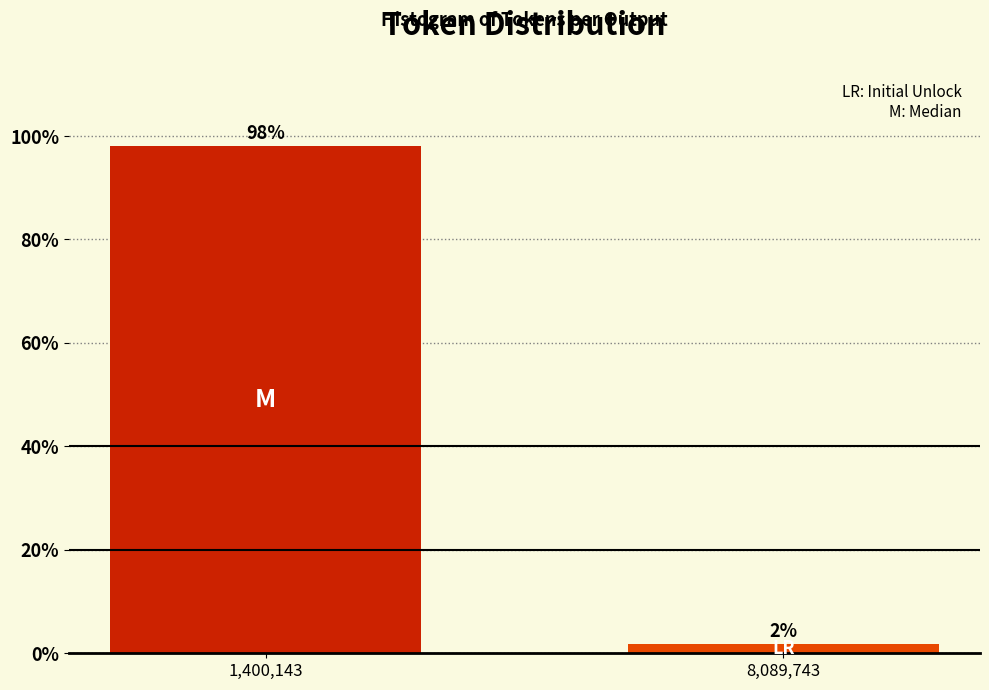

Which has a higher value, 1,400,143 or 8,089,743?

1,400,143